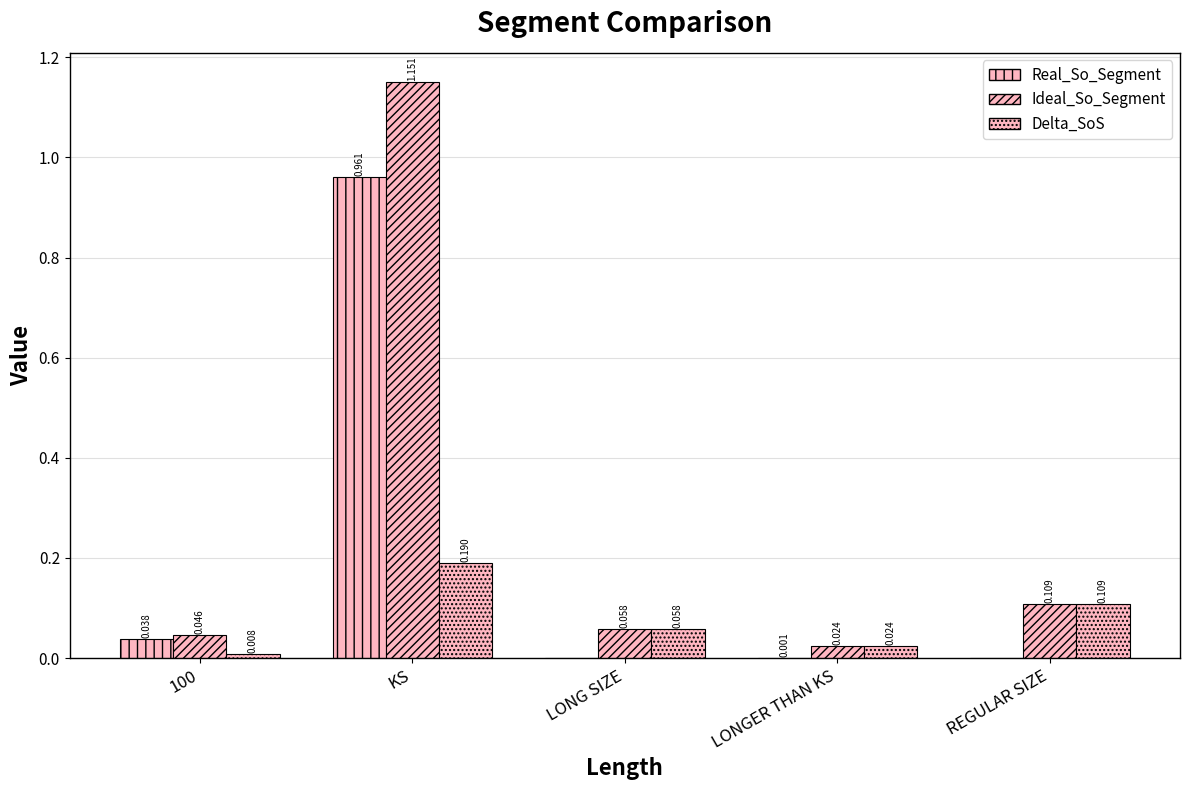

Are the bars grouped side by side (vs. stacked)?

Yes